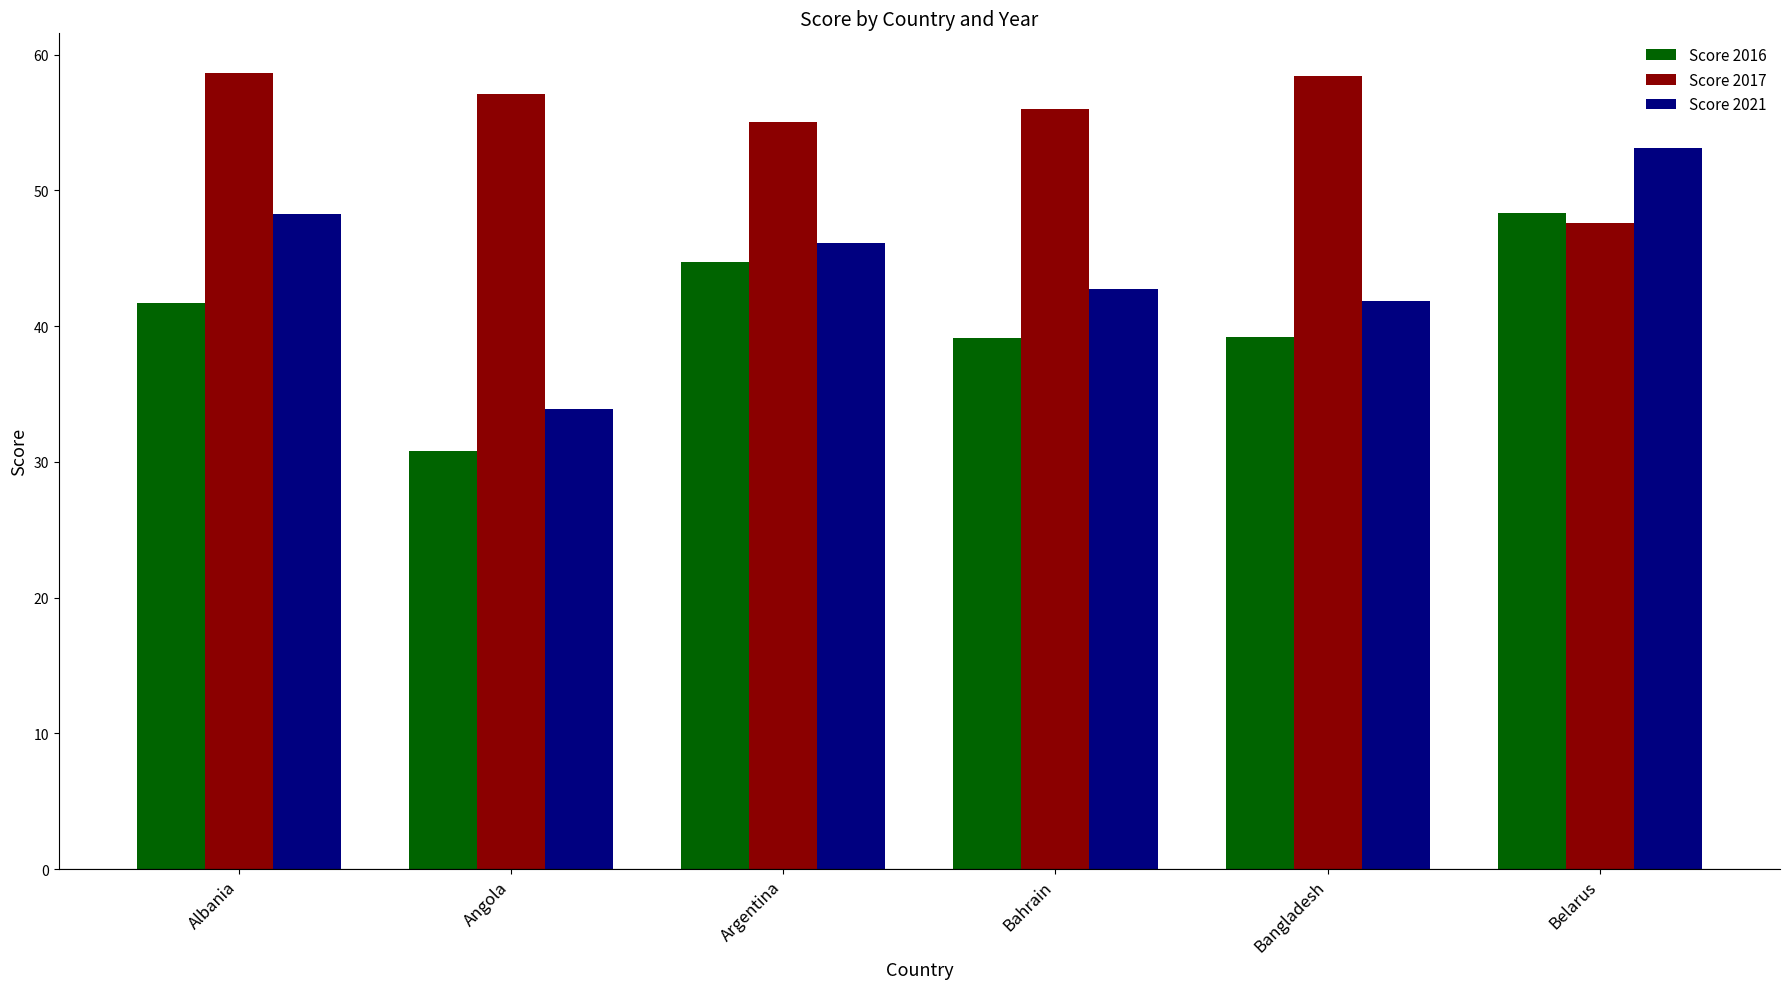

What position from the right is Bahrain?

3